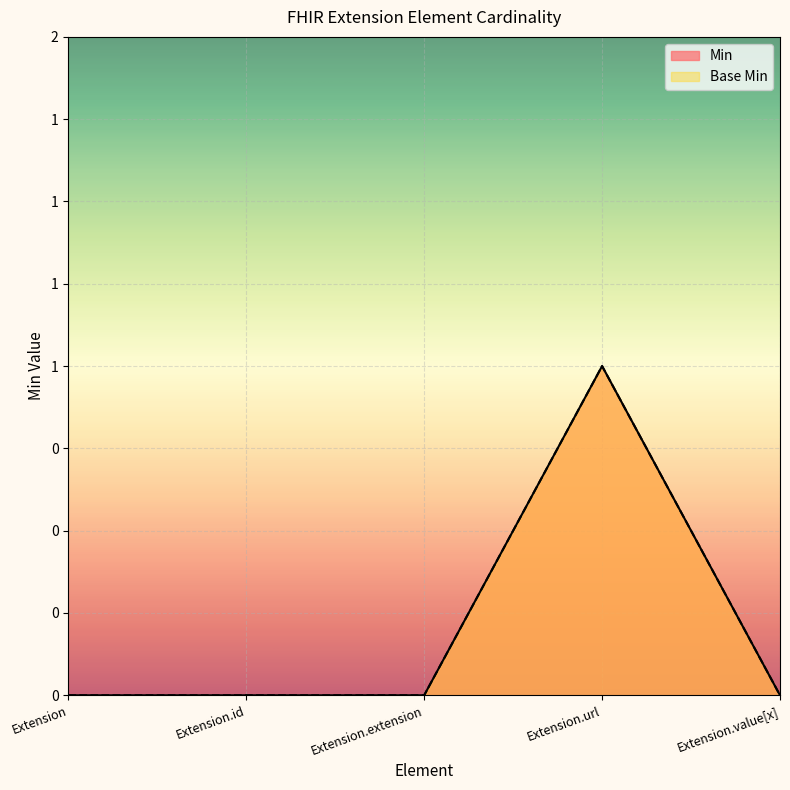

At which category is the sum across all series the highest?

Extension.url